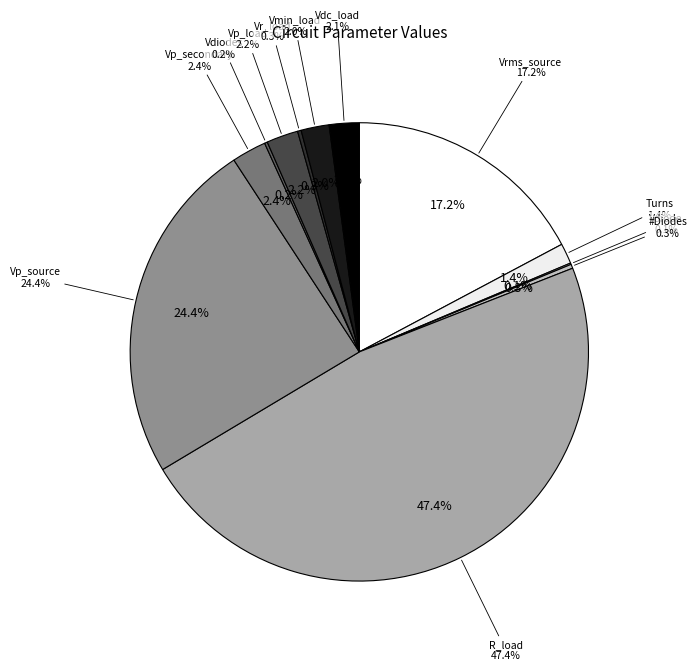

To the nearest percent, what is the average slice percentage?

8%